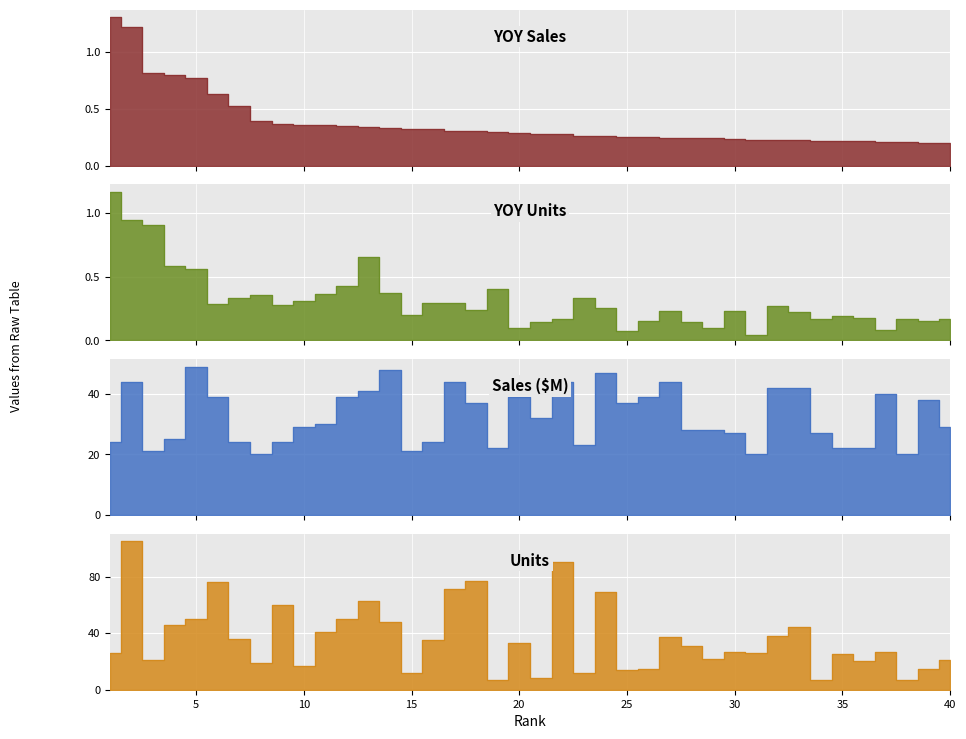

At which category does the chart reach its peak across all series?

2